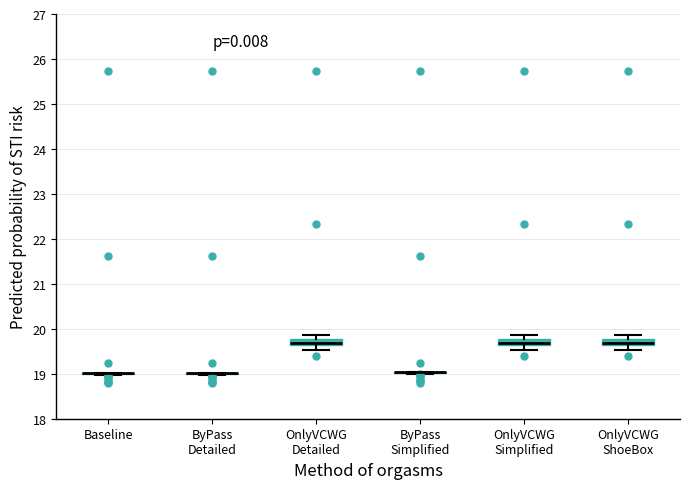

Where is the upper edge of the box for OnlyVCWG Simplified on the y-axis? The values are not printed on the chart, so give them approximately, as read against the axis.

19.8